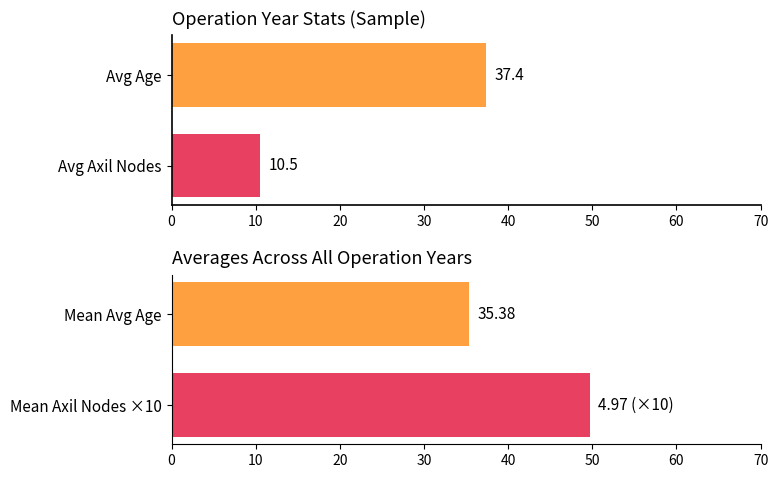

Which series has the largest total across all categories?

avg_age